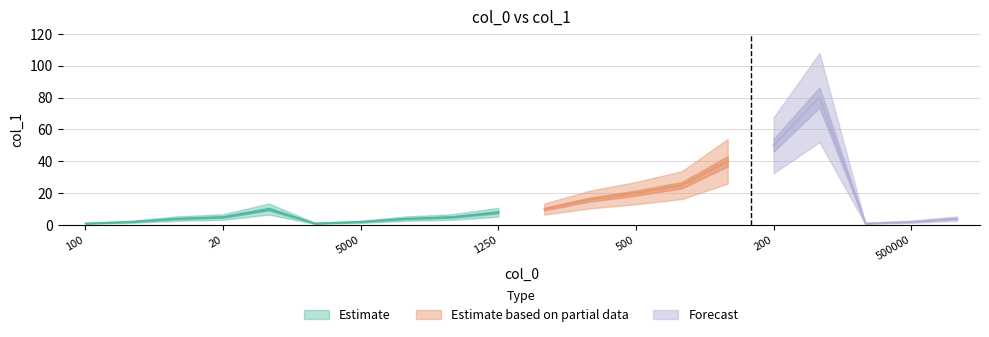

How many data points are less than 5?

9